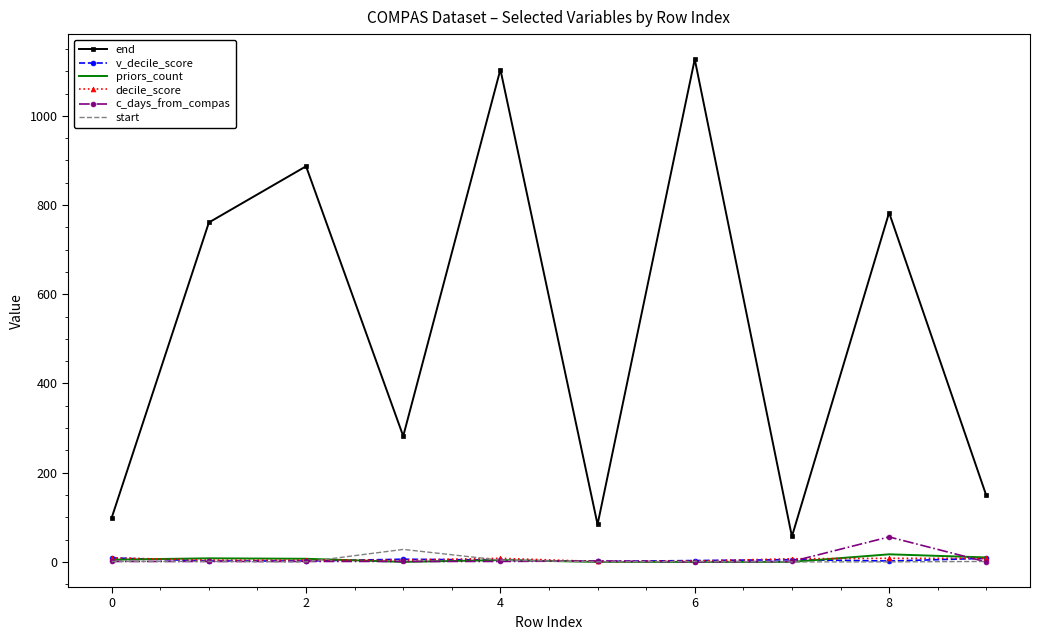

Which series has the widest spread of values?

end